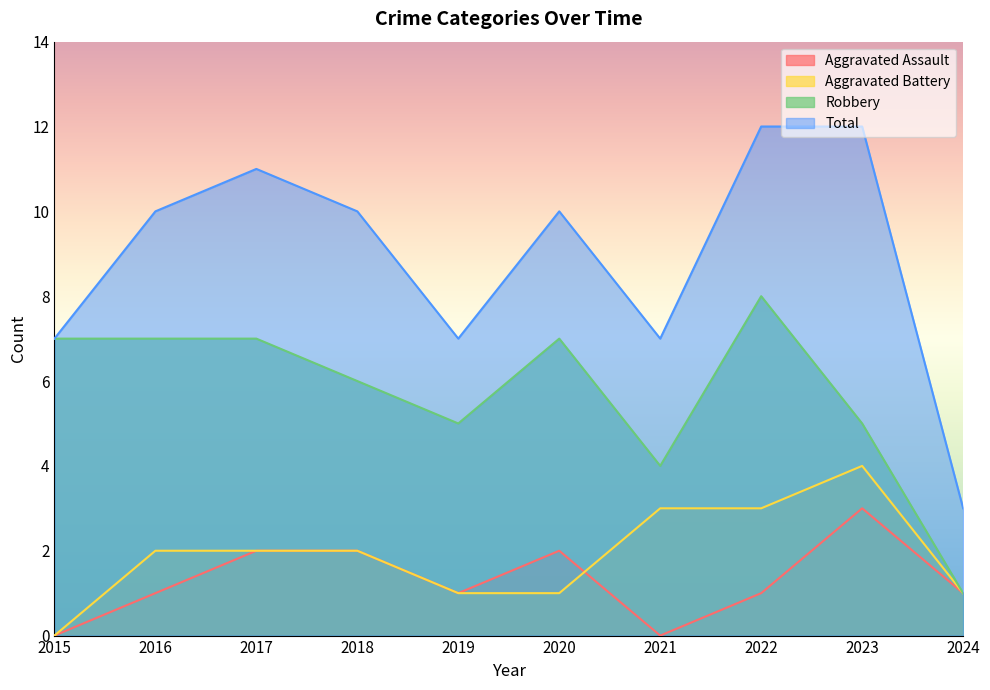

Rank the series at 2019 from lowest to highest value.

Aggravated Assault, Aggravated Battery, Robbery, Total